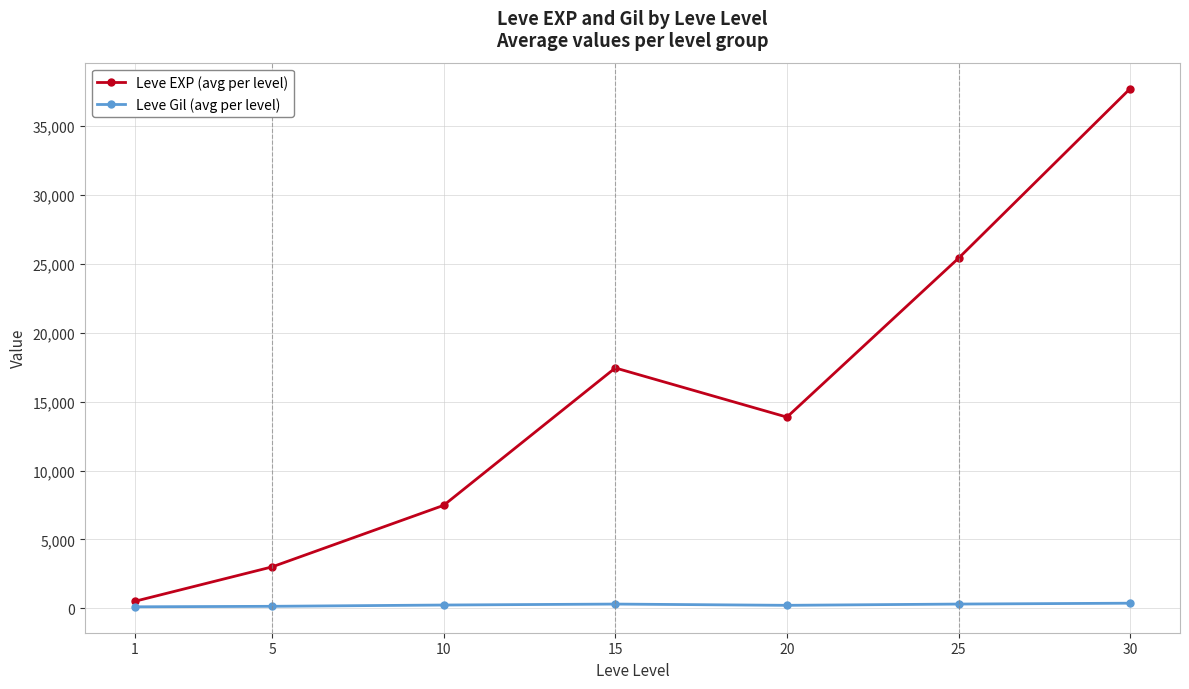

What is the difference between the Leve EXP (avg per level) values at 5 and 10?

4466.7